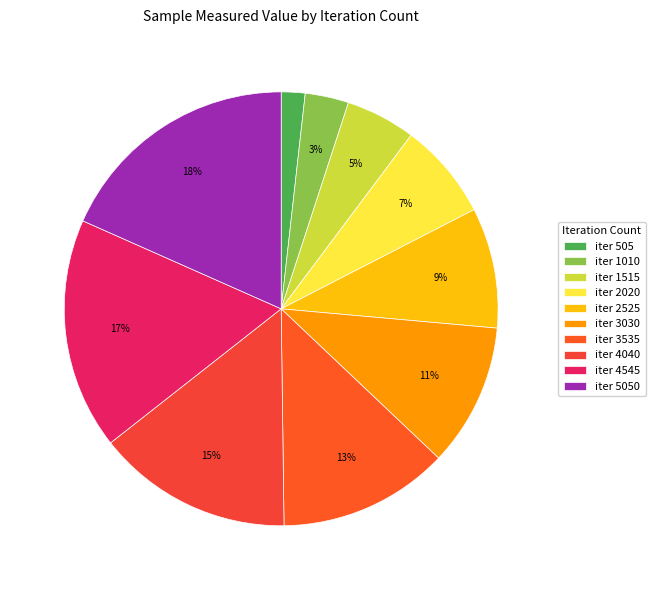

How many slices are in this pie chart?

10